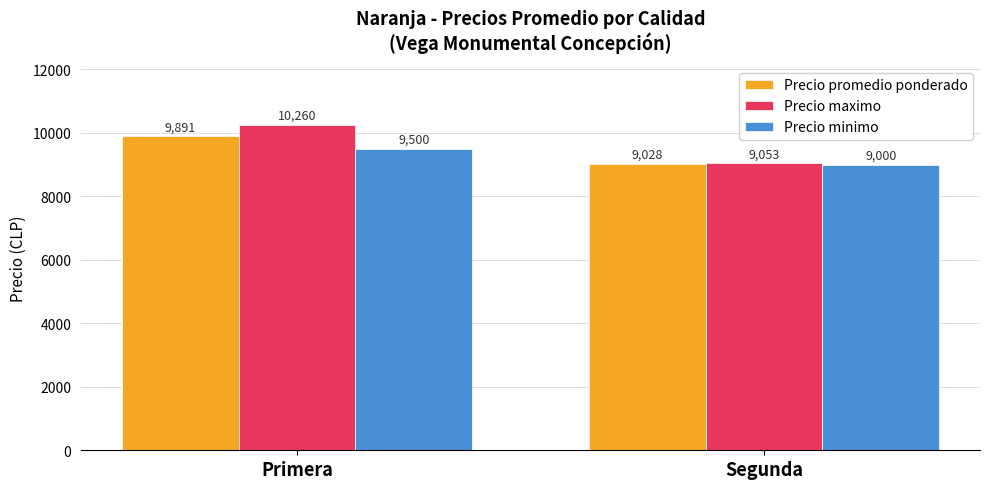

What is the approximate value of Precio maximo at Segunda, to the nearest 50?

9050